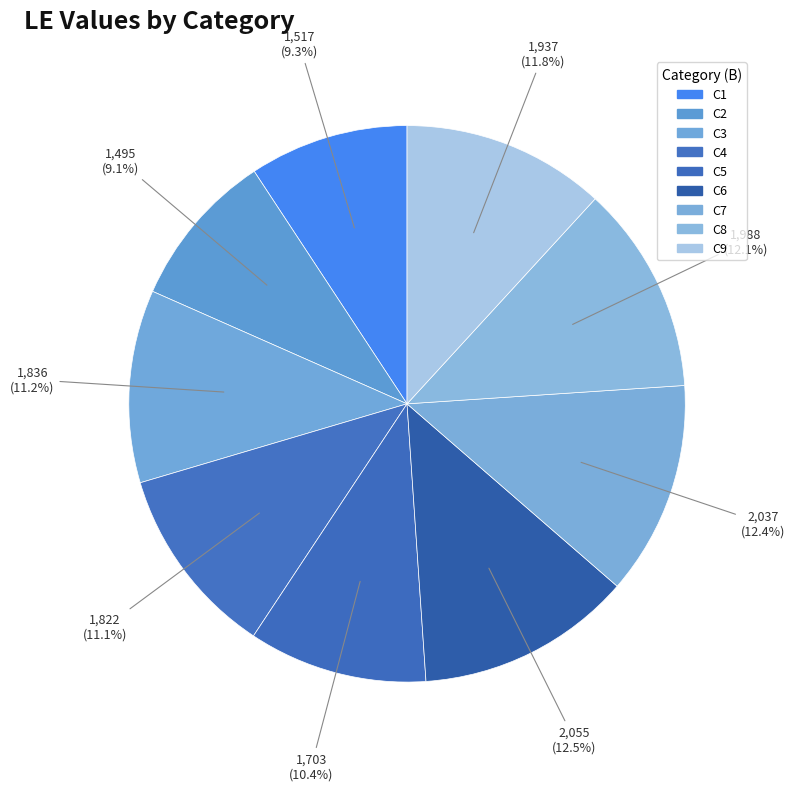

What is the change in value from C5 to C8?

+285